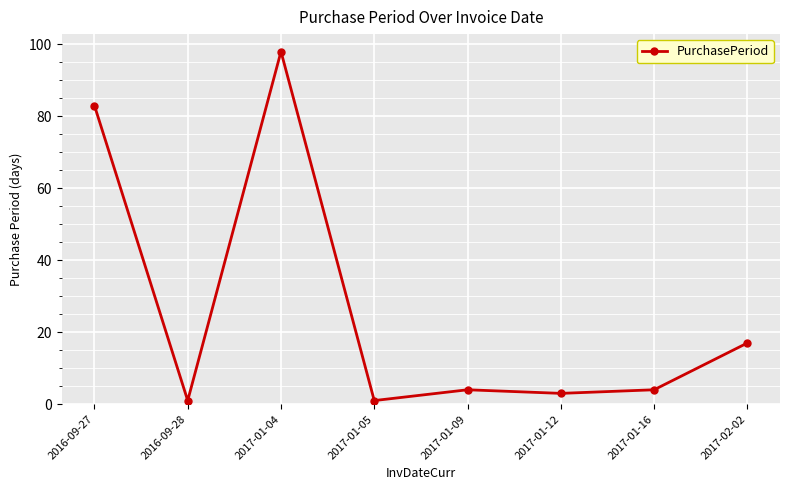

Count the number of data series in this chart.

1